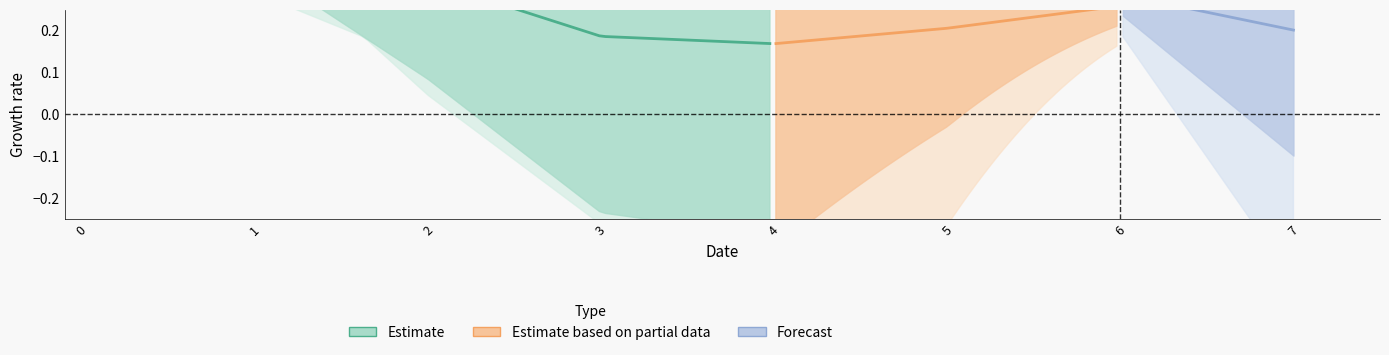

At how many categories does at least one series exceed 0?

8